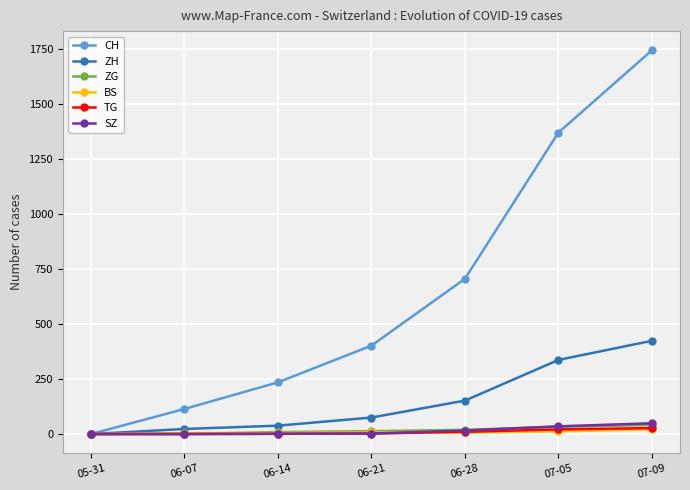

What is the greatest value displayed?

1745